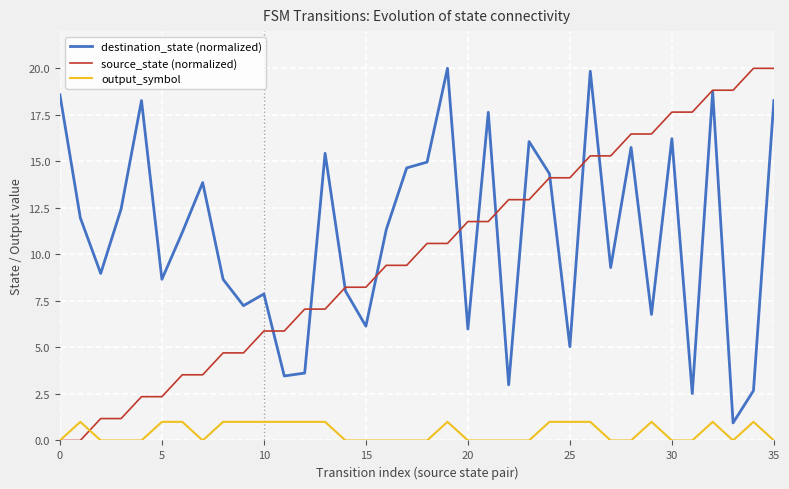

Which series has the largest total across all categories?

destination_state (normalized)